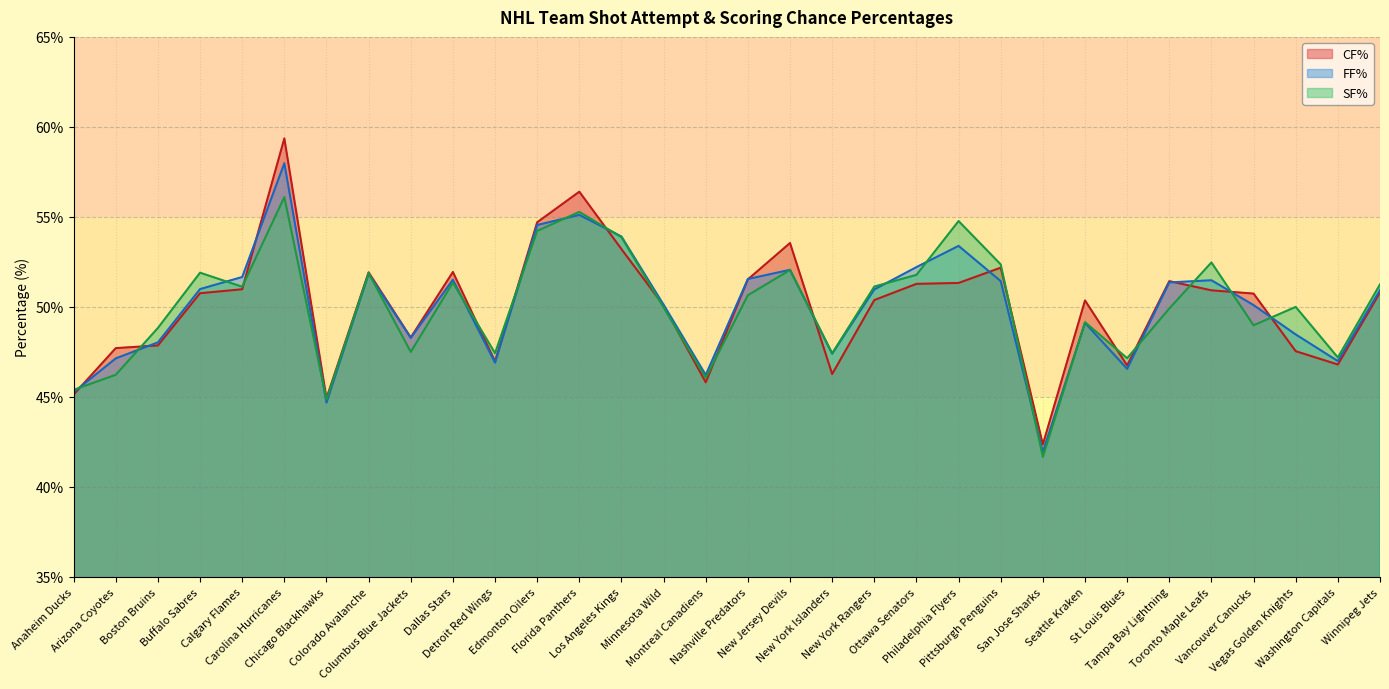

The FF% series shows 36.6 at Florida Panthers. True or false?

False